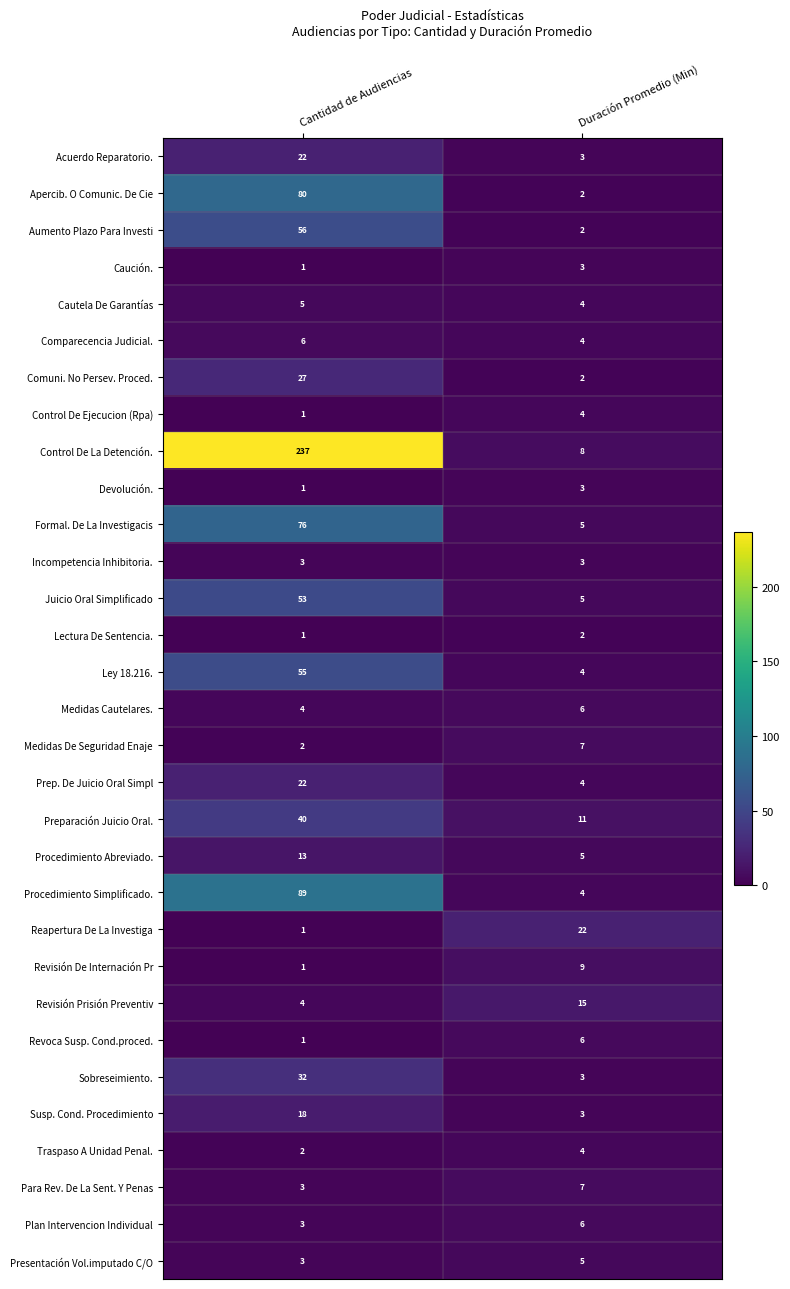

Count the number of categories in the chart.

2